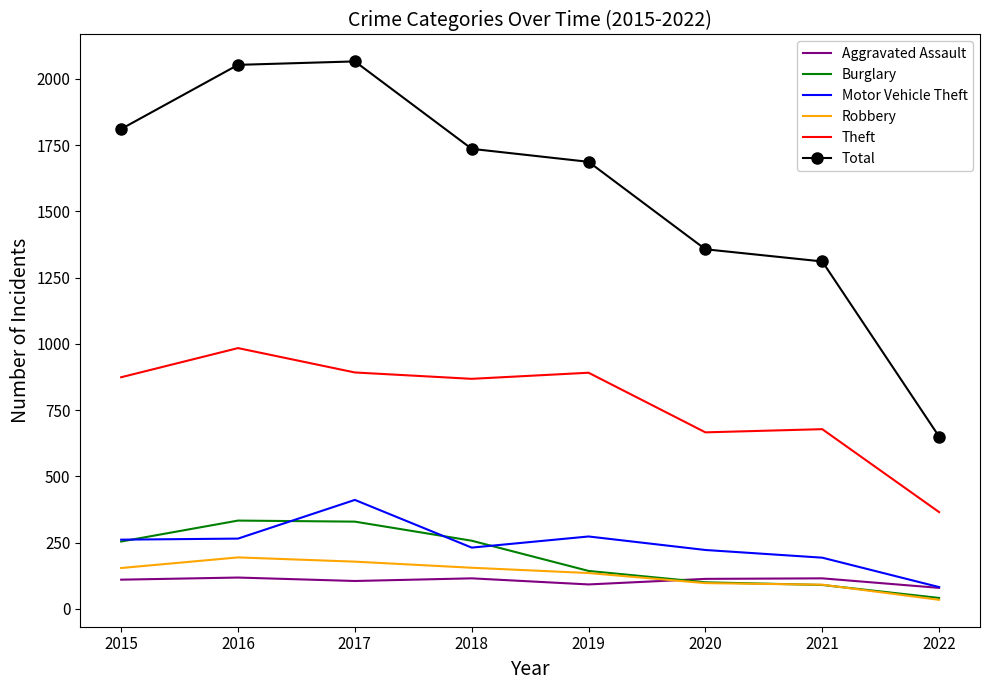

How many values in the Motor Vehicle Theft series are below 261?

4